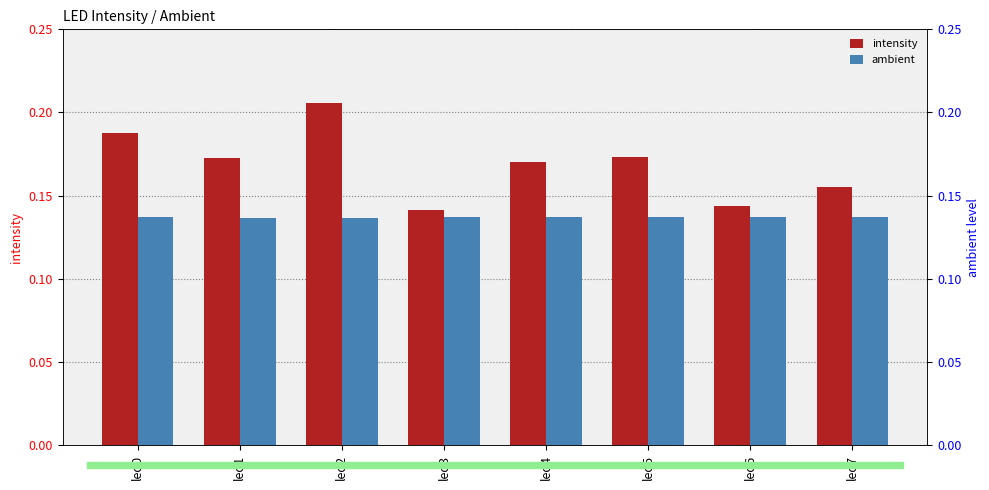

What is the sum of the ambient values at led2 and led4?

0.3